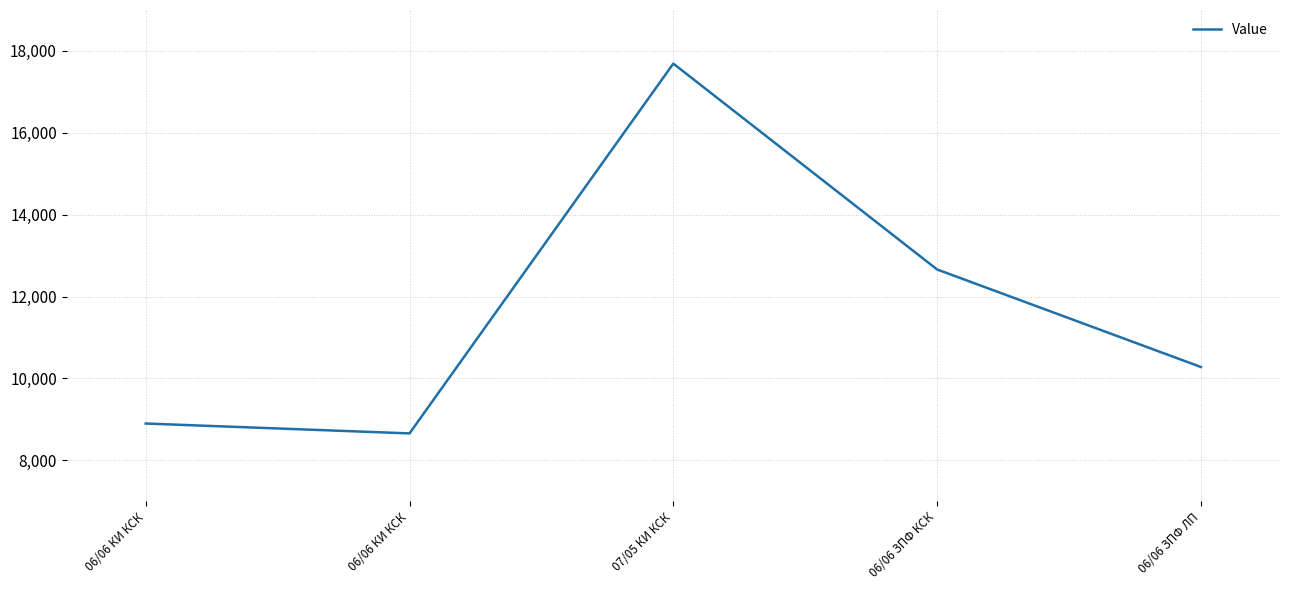

What is the smallest value displayed?

8655.4